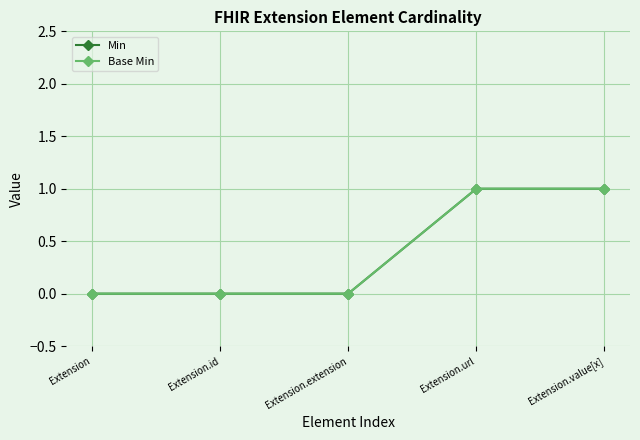

Is it true that Min equals 1 at Extension.id?

False